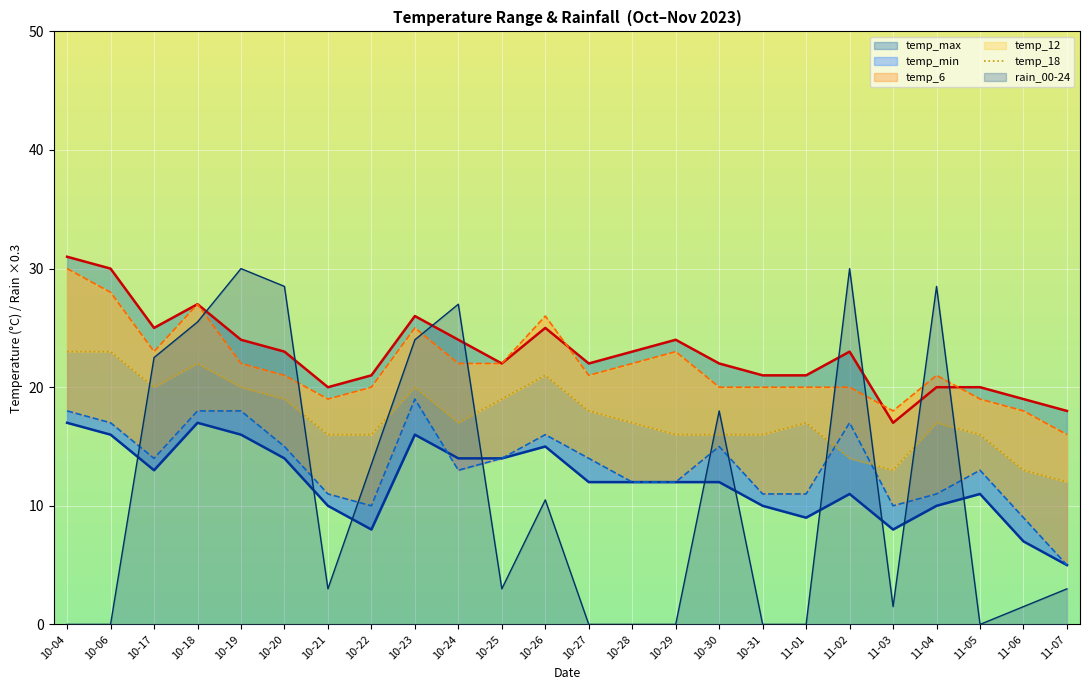

True or false: temp_min and temp_max intersect in this chart.

False